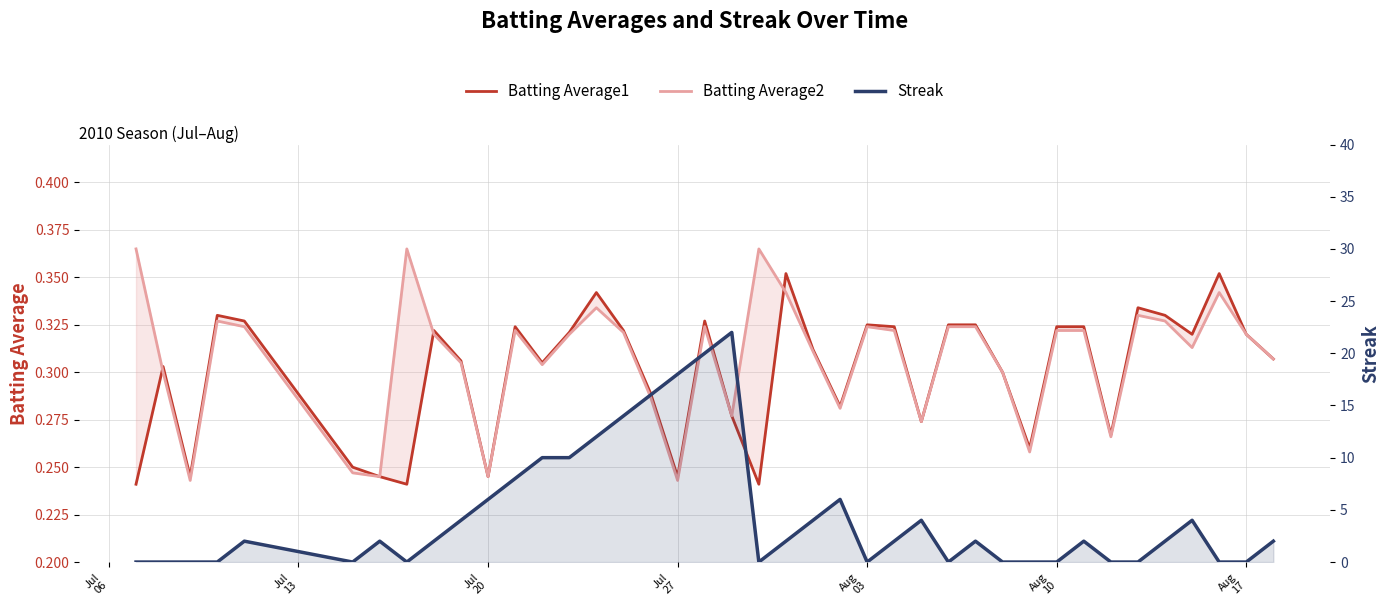

The value of Batting Average2 at 25 is 0.5. True or false?

False